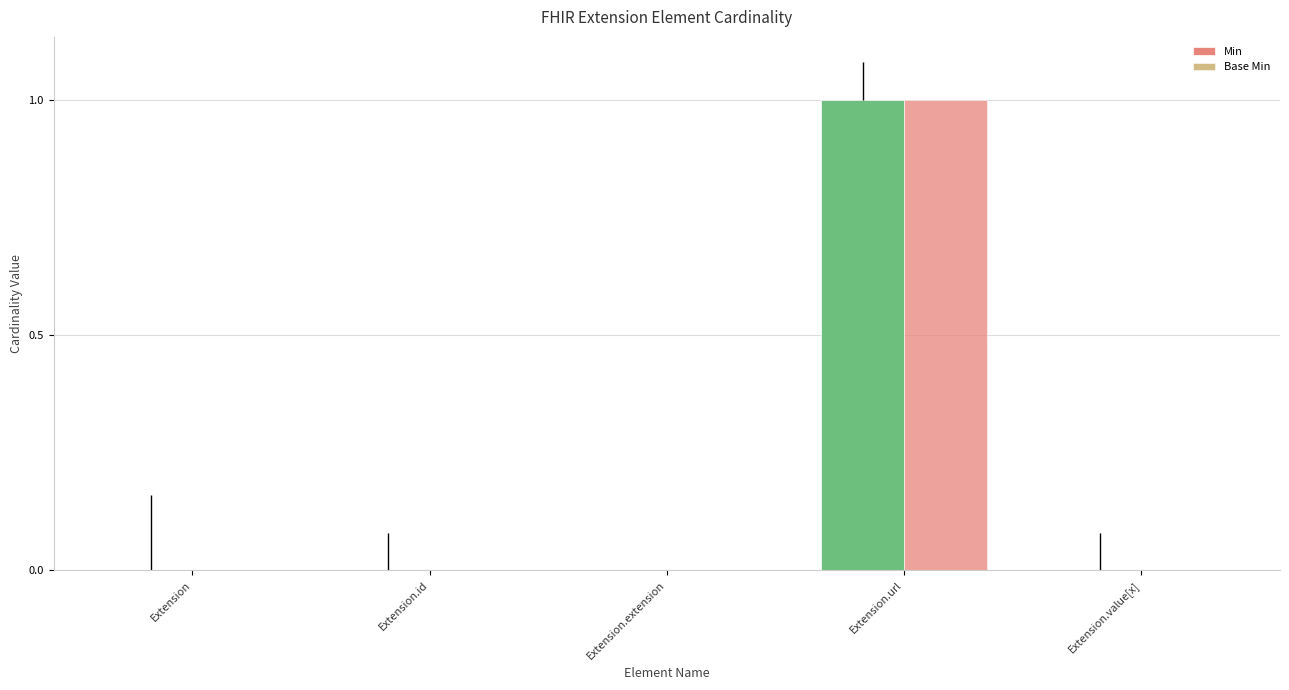

How many series are shown in this chart?

2